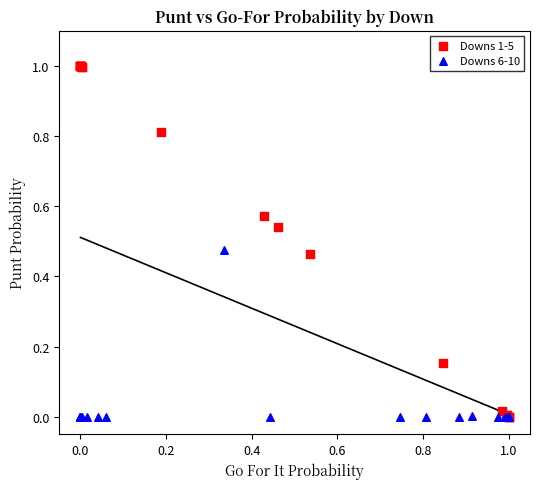

Which series has the largest Y range (max minus min)?

Downs 1-5